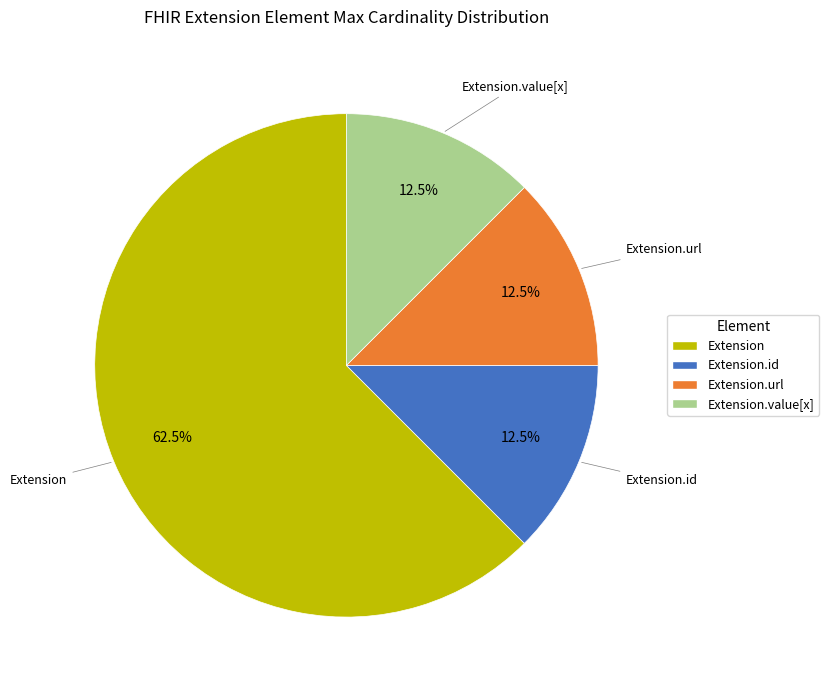

The Extension slice represents 9% of the pie. True or false?

False